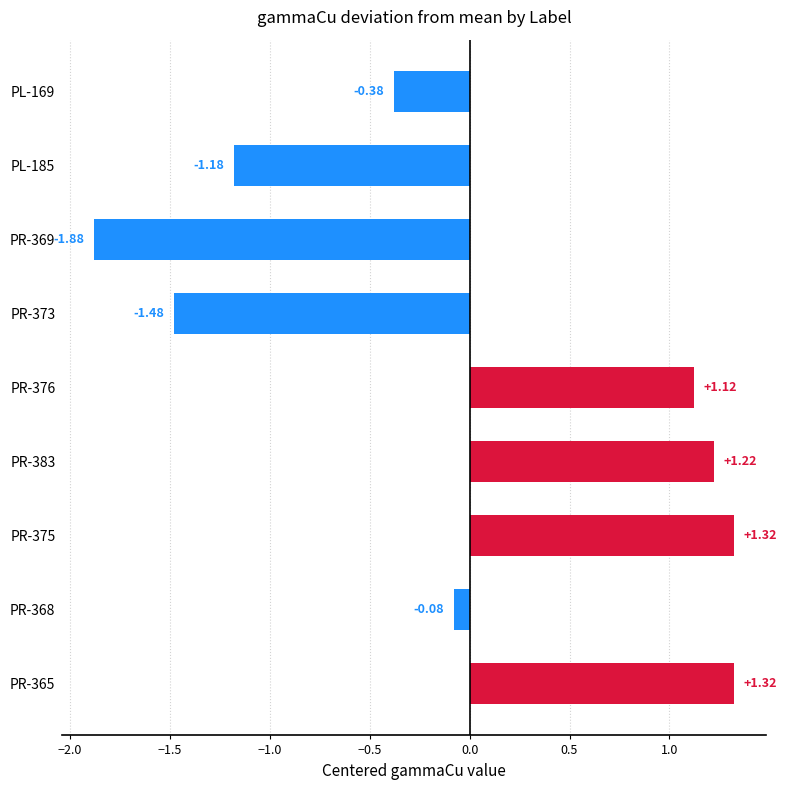

What is the difference between the values at PR-373 and PL-185?

0.3